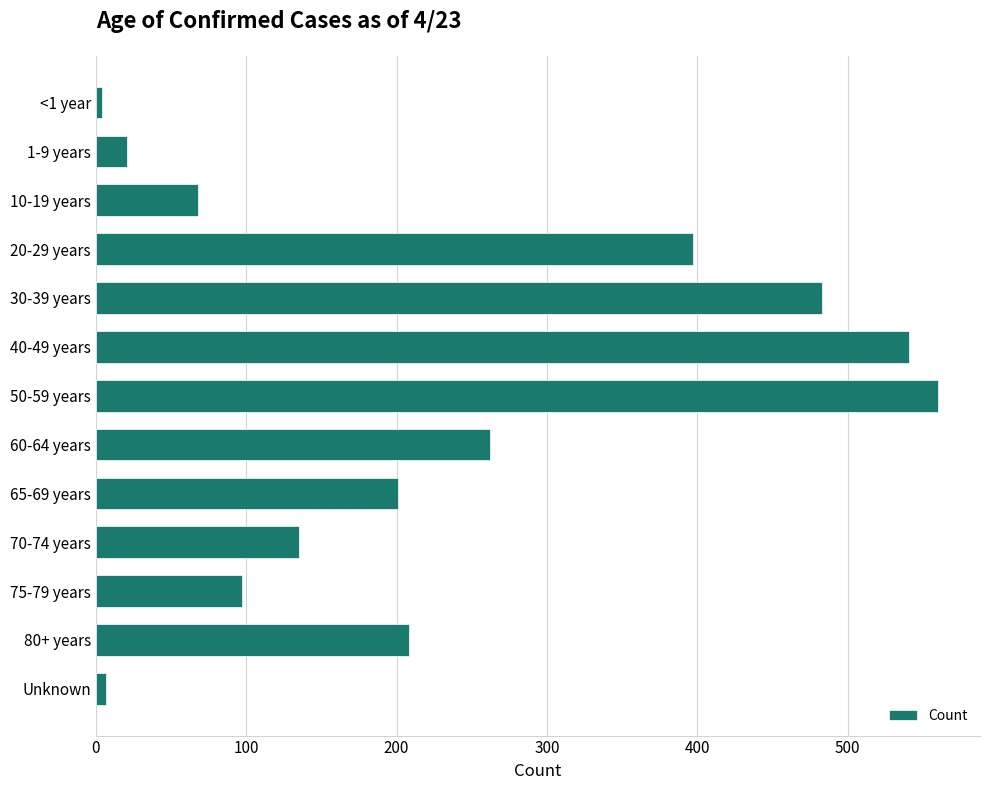

Does the chart contain any negative values?

No